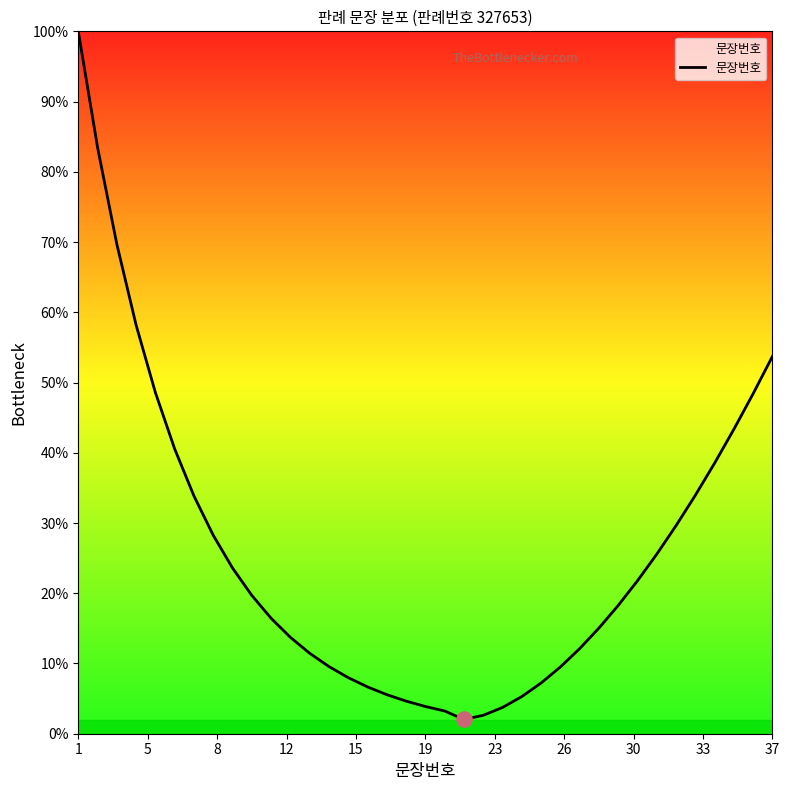

What is the difference between the maximum and minimum values?

98.0